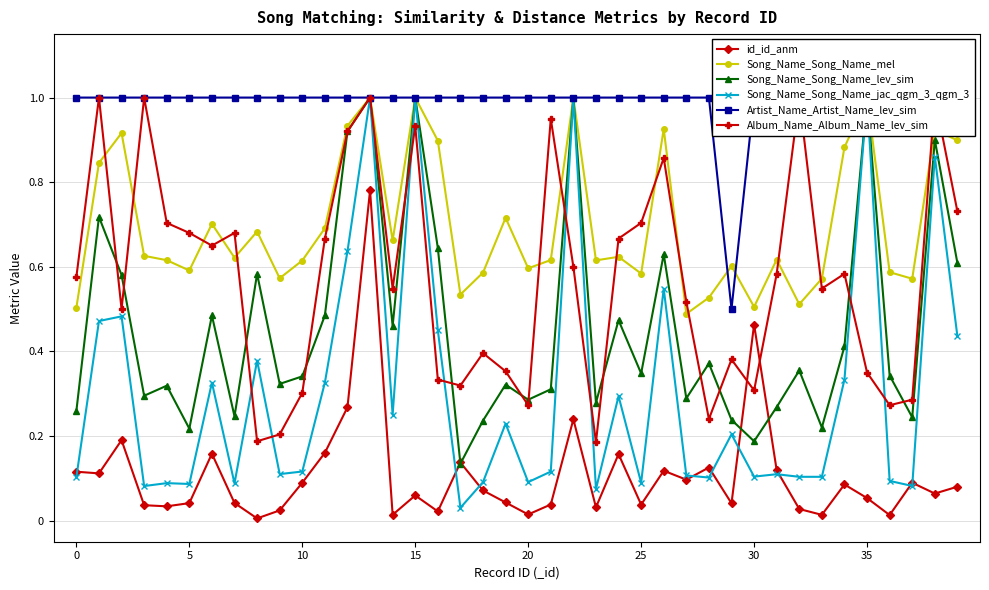

True or false: Song_Name_Song_Name_lev_sim and Song_Name_Song_Name_mel intersect in this chart.

False